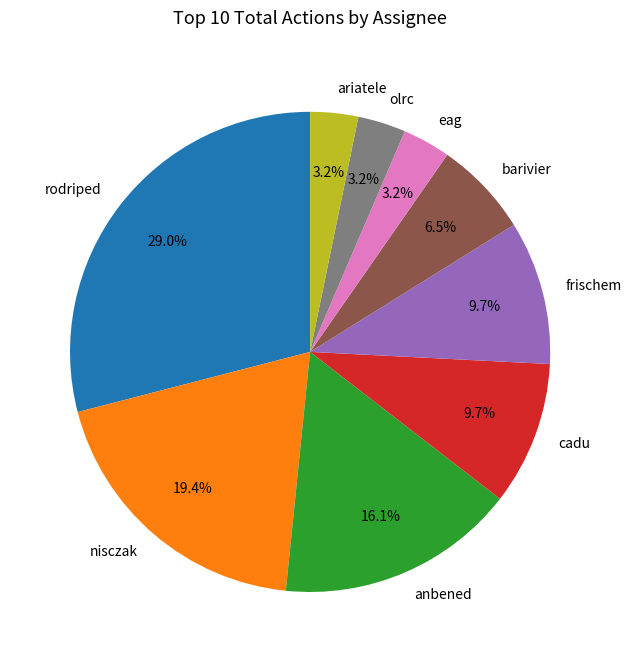

How many slices are in this pie chart?

9